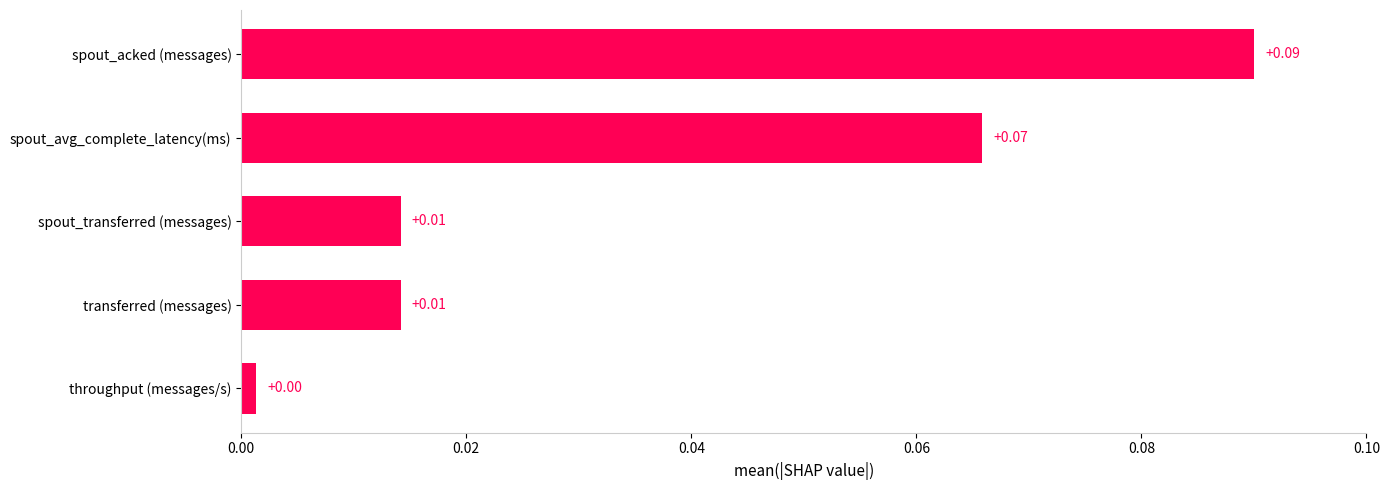

Which category has the highest value across all series?

spout_acked (messages)